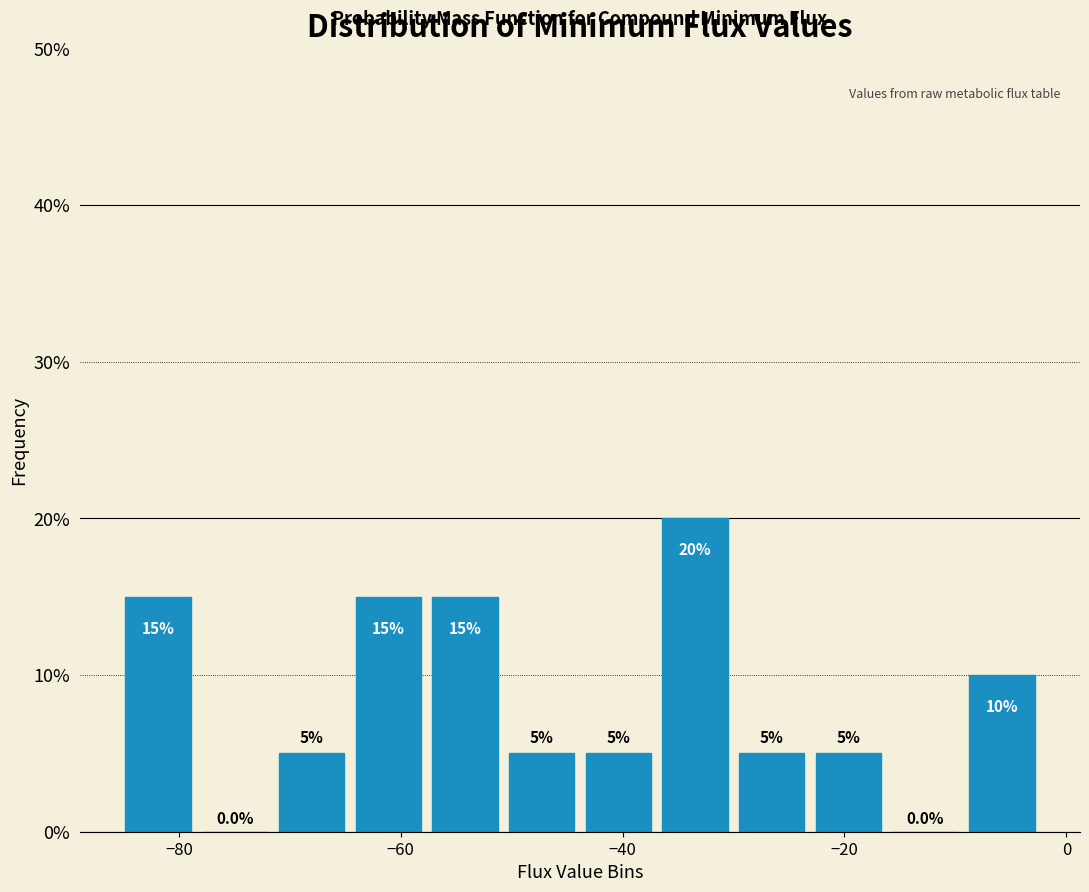

Around what value on the x-axis is the tallest bar? Give the approximate position of its centre, as read against the axis.

-34